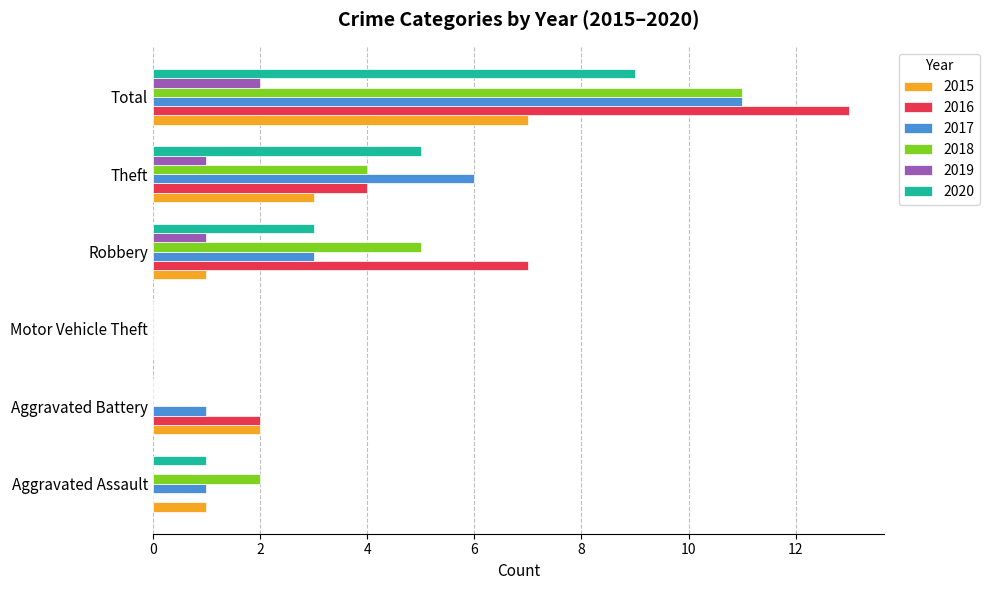

The value of 2018 at Robbery is 7. True or false?

False